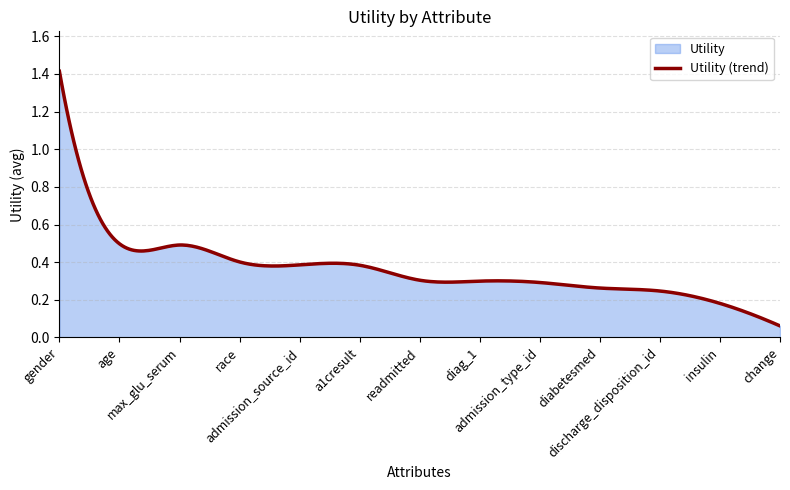

What value does the data have at gender?

1.4